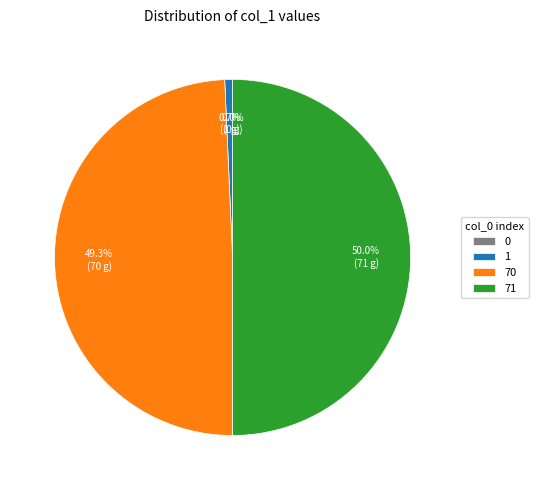

Is there a majority slice in this chart?

No